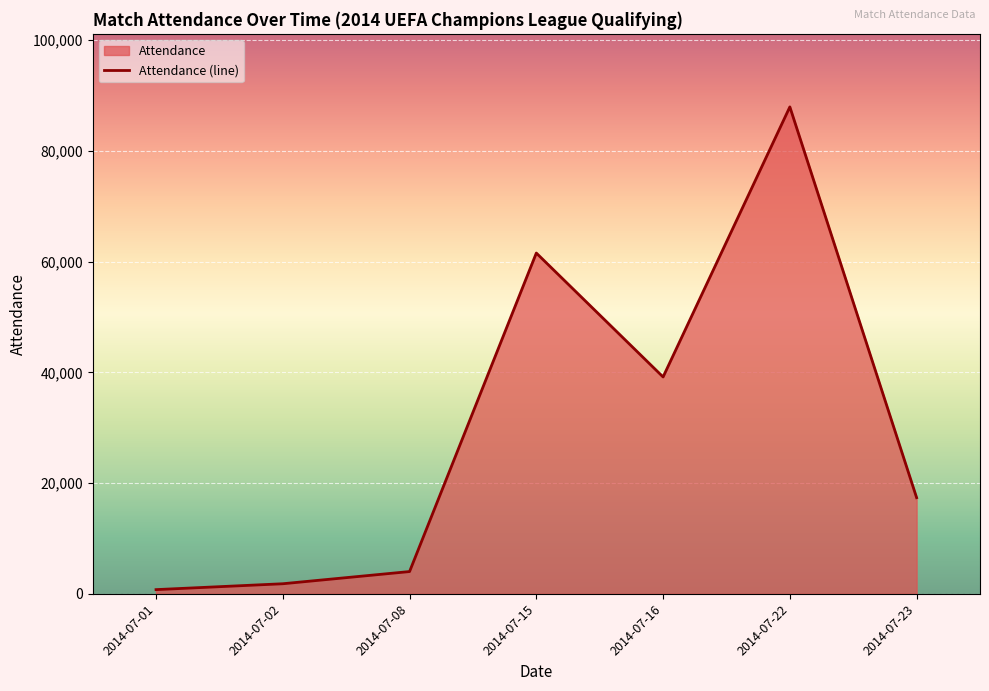

Reading right to left, list all the values displayed in this chart.

2014-07-23=17366	2014-07-22=87939	2014-07-16=39166	2014-07-15=61545	2014-07-08=4023	2014-07-02=1821	2014-07-01=761